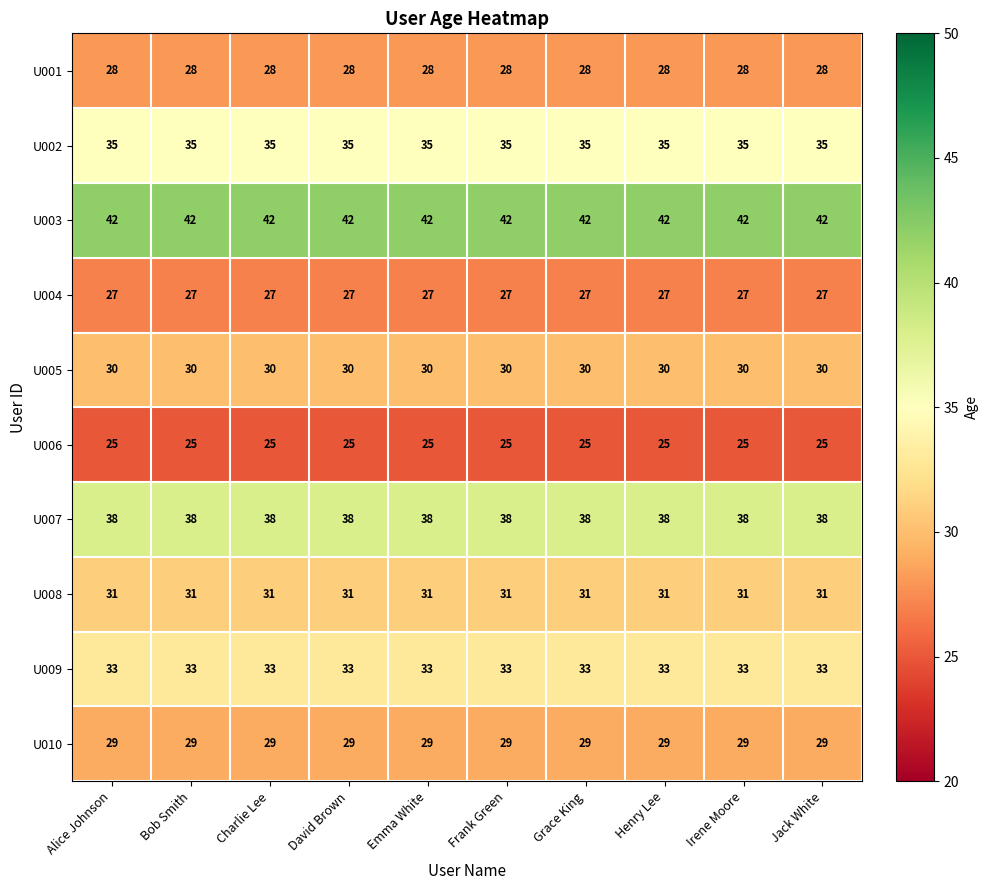

The U009 series shows 8 at Jack White. True or false?

False